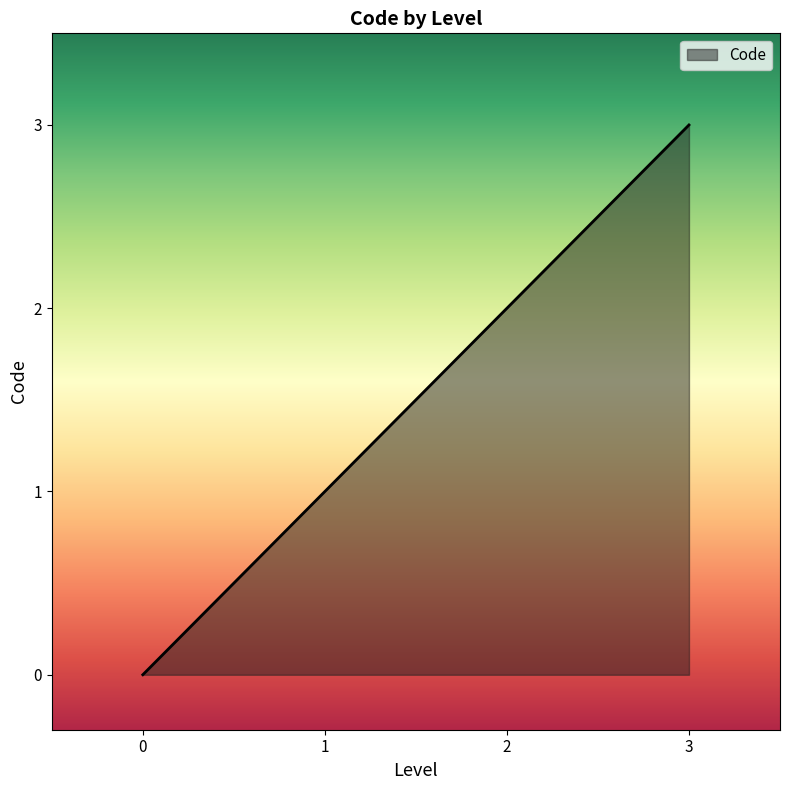

How many values are between 1 and 3?

3